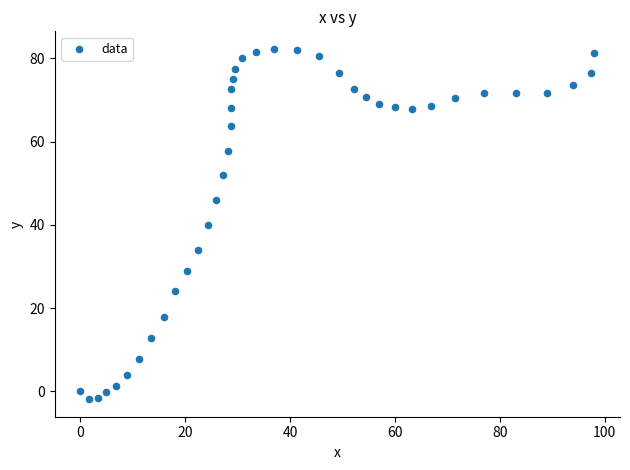

What is the range of X values (max minus min)?

98.0